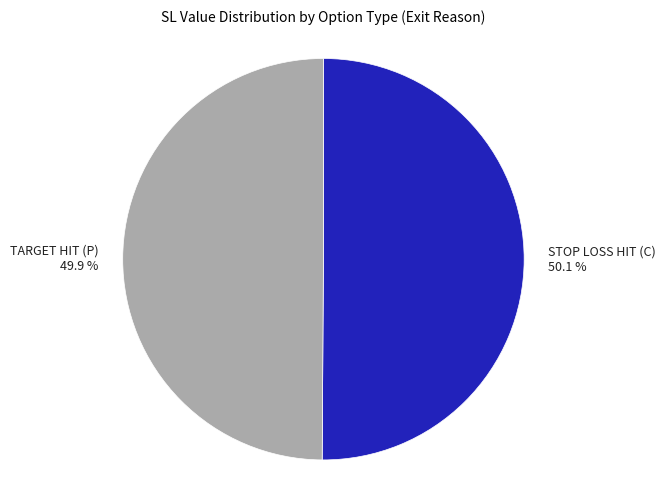

What portion of the pie excludes TARGET HIT (P)?

50.1%